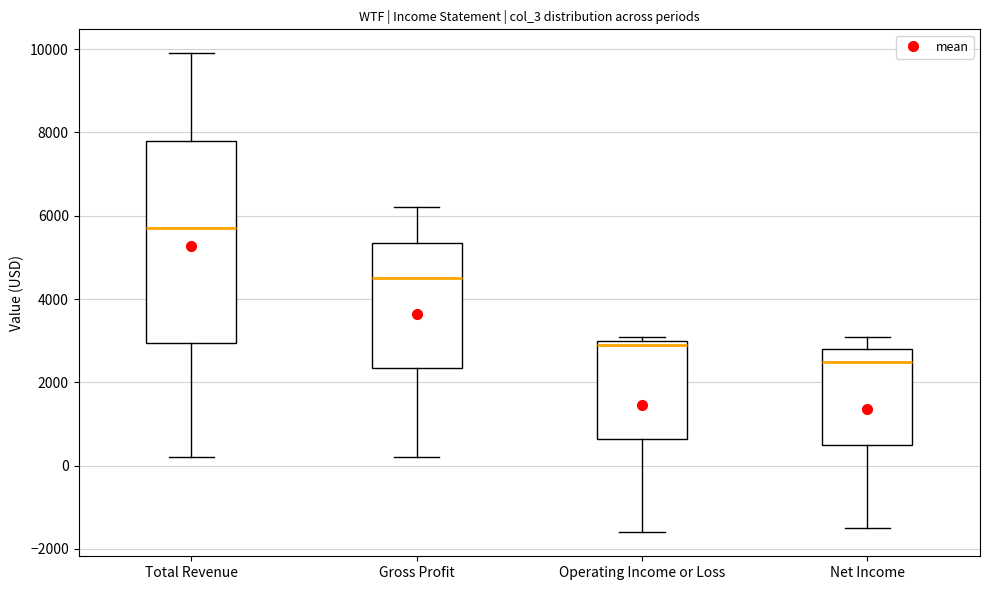

Reading left to right, transcribe this box plot: for each box, give where its median line is, the range the box spans, and where its two whiskers end, as read against the y-axis. The values are not printed on the chart, so give them approximately, as read against the axis.

Total Revenue: median 5800, box 3000 to 7800, whiskers 200 to 10000
Gross Profit: median 4600, box 2400 to 5400, whiskers 200 to 6200
Operating Income or Loss: median 3000 (just below the box's upper edge), box 600 to 3000, whiskers -1600 to 3200
Net Income: median 2600, box 600 to 2800, whiskers -1400 to 3200